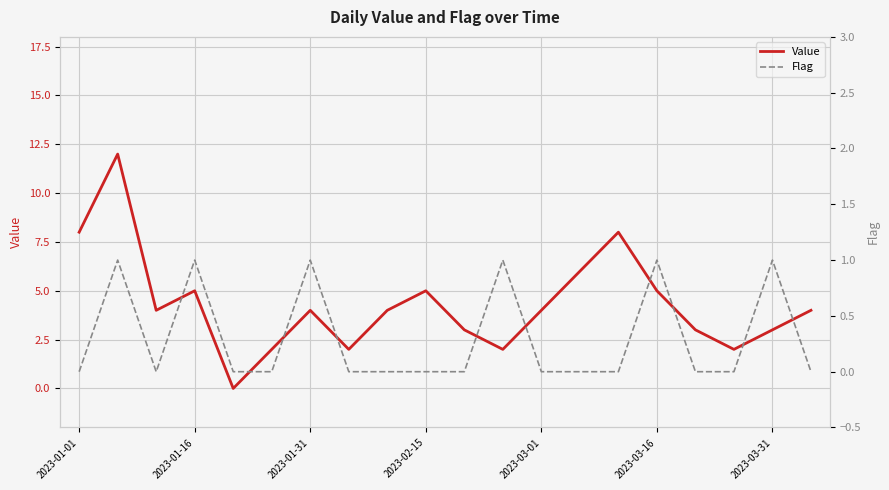

Does the chart display data point markers on the line(s)?

No